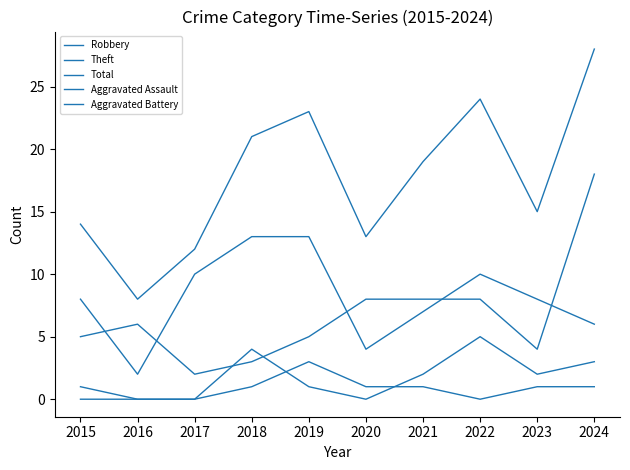

Reading left to right, extract all data points from this chart.

Robbery: 2015=5	2016=6	2017=2	2018=3	2019=5	2020=8	2021=8	2022=8	2023=4	2024=18
Theft: 2015=8	2016=2	2017=10	2018=13	2019=13	2020=4	2021=7	2022=10	2023=8	2024=6
Total: 2015=14	2016=8	2017=12	2018=21	2019=23	2020=13	2021=19	2022=24	2023=15	2024=28
Aggravated Assault: 2015=0	2016=0	2017=0	2018=1	2019=3	2020=1	2021=1	2022=0	2023=1	2024=1
Aggravated Battery: 2015=1	2016=0	2017=0	2018=4	2019=1	2020=0	2021=2	2022=5	2023=2	2024=3